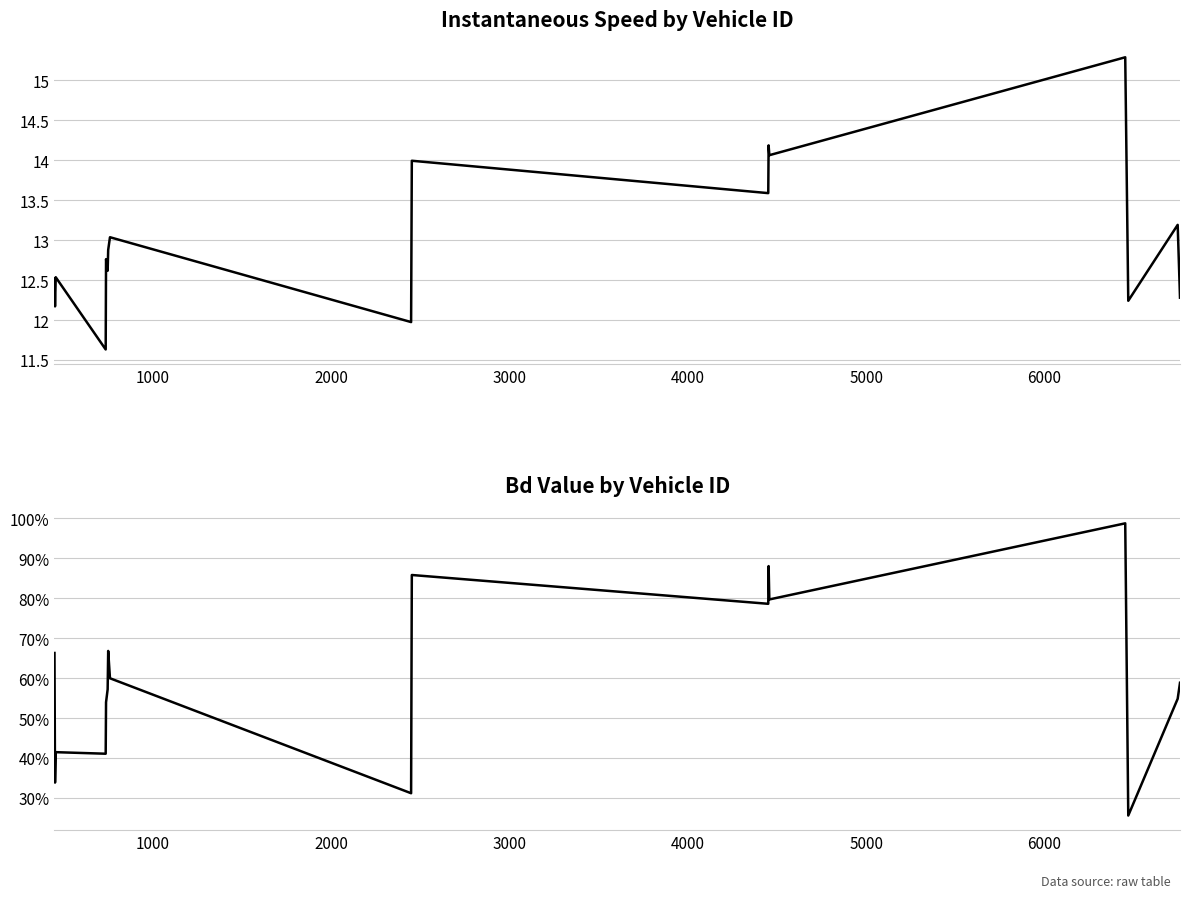

True or false: instspeed has a value of 24.2 at 12.

False